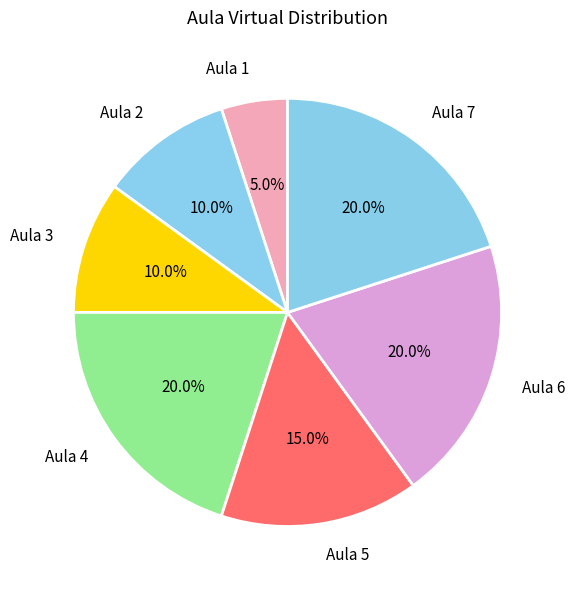

Is there a majority slice in this chart?

No